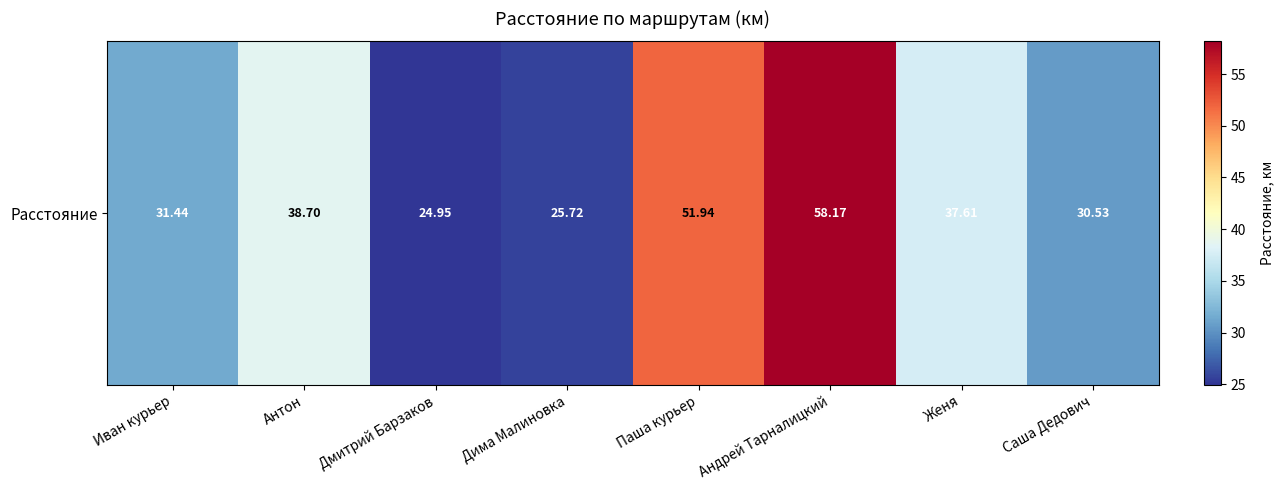

Reading left to right, list all the values displayed in this chart.

Иван курьер=31.4	Антон=38.7	Дмитрий Барзаков=24.9	Дима Малиновка=25.7	Паша курьер=51.9	Андрей Тарналицкий=58.2	Женя=37.6	Саша Дедович=30.5